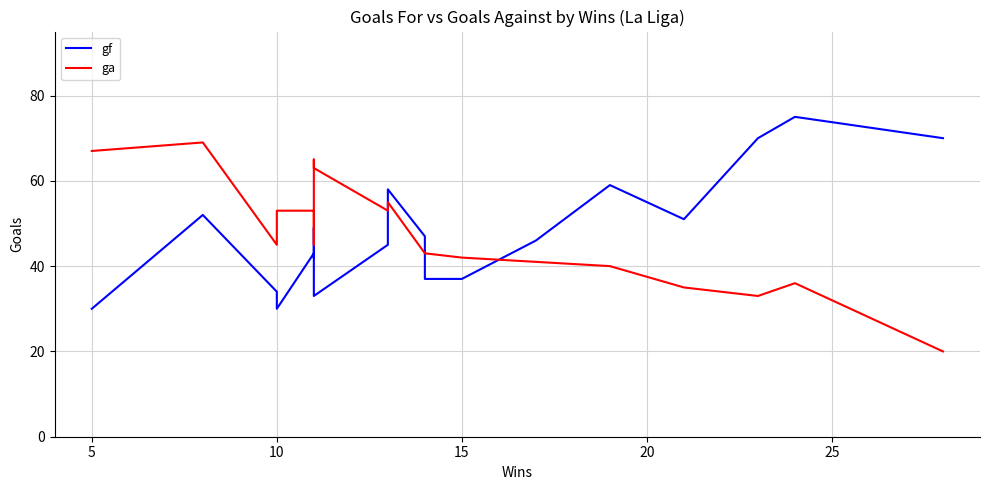

True or false: ga and gf intersect in this chart.

True